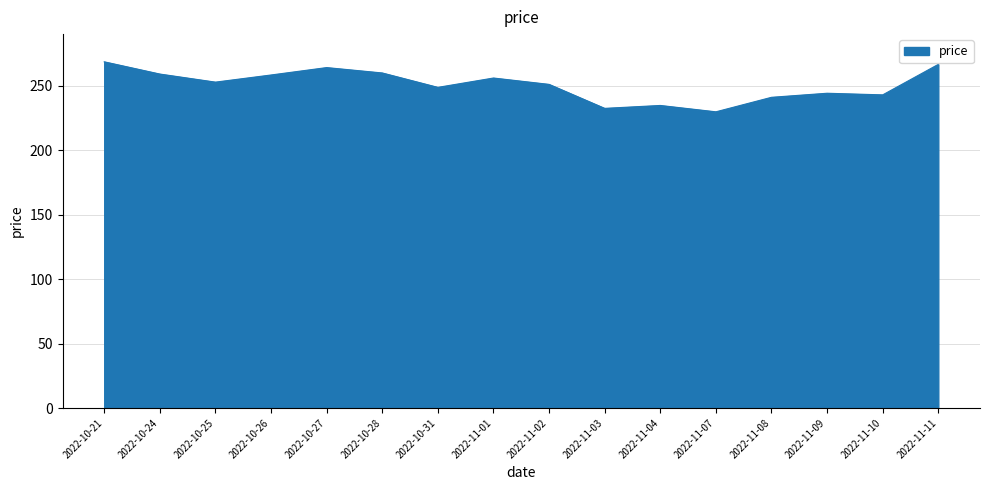

What is the change in value from 2022-10-27 to 2022-11-01?

-8.1